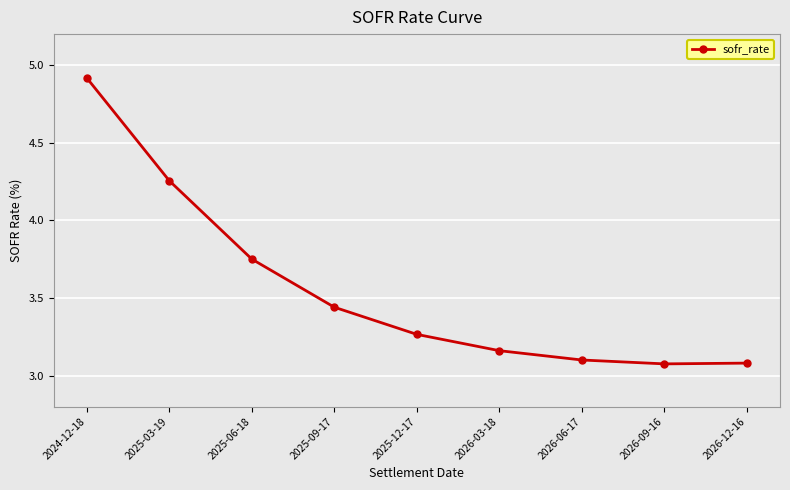

Does the chart have visible grid lines?

Yes